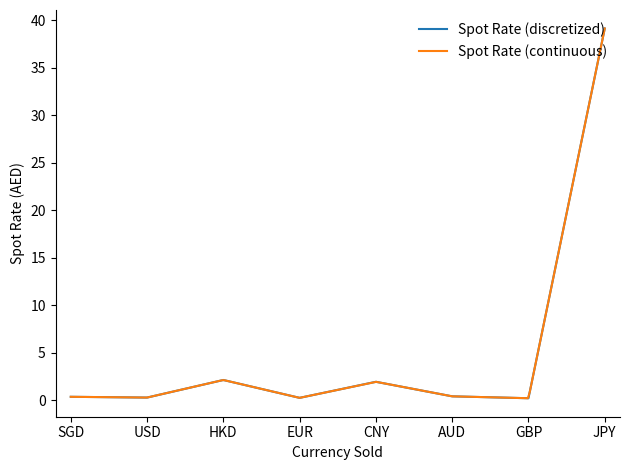

What is the label of the 5th point from the right?

EUR